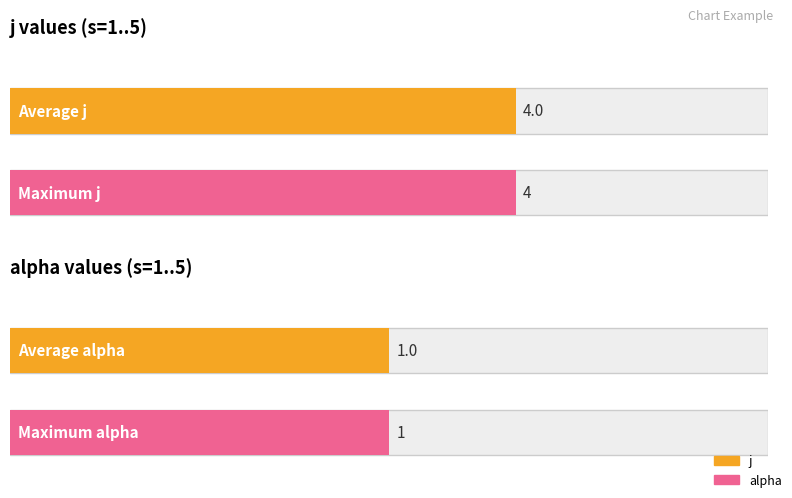

What are all the series names shown in the legend?

j, alpha